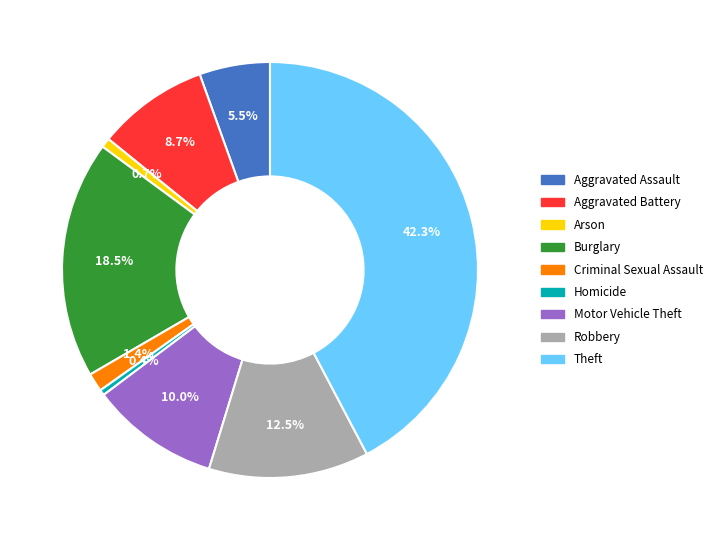

Which category has the biggest portion of the pie?

Theft